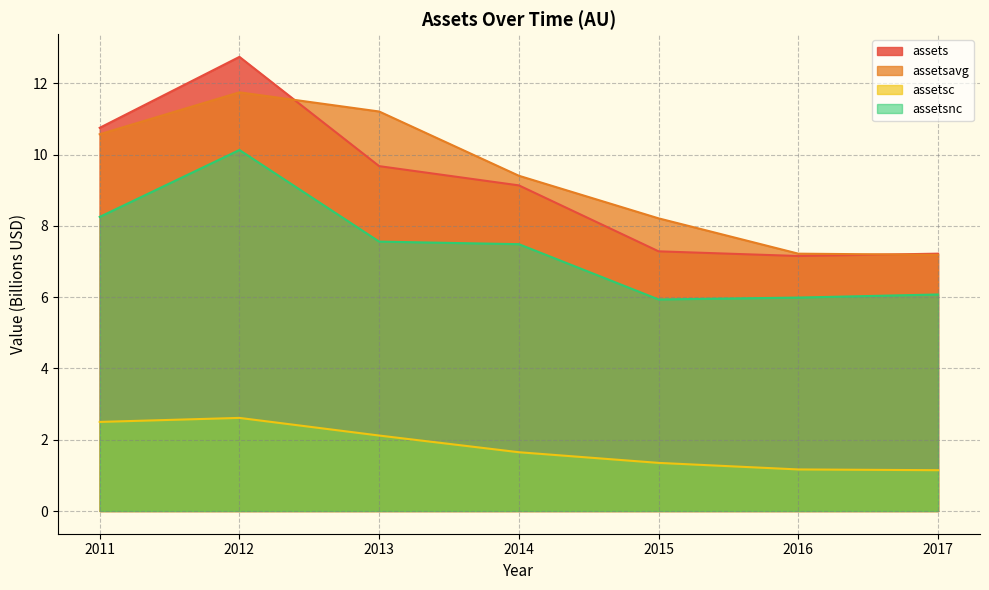

At 2011, list the series in order from largest to smallest.

assets, assetsavg, assetsnc, assetsc